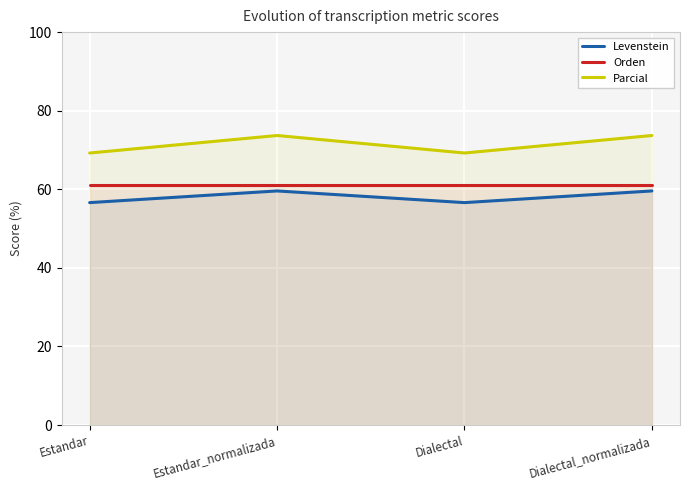

True or false: Levenstein and Parcial cross at least once.

False